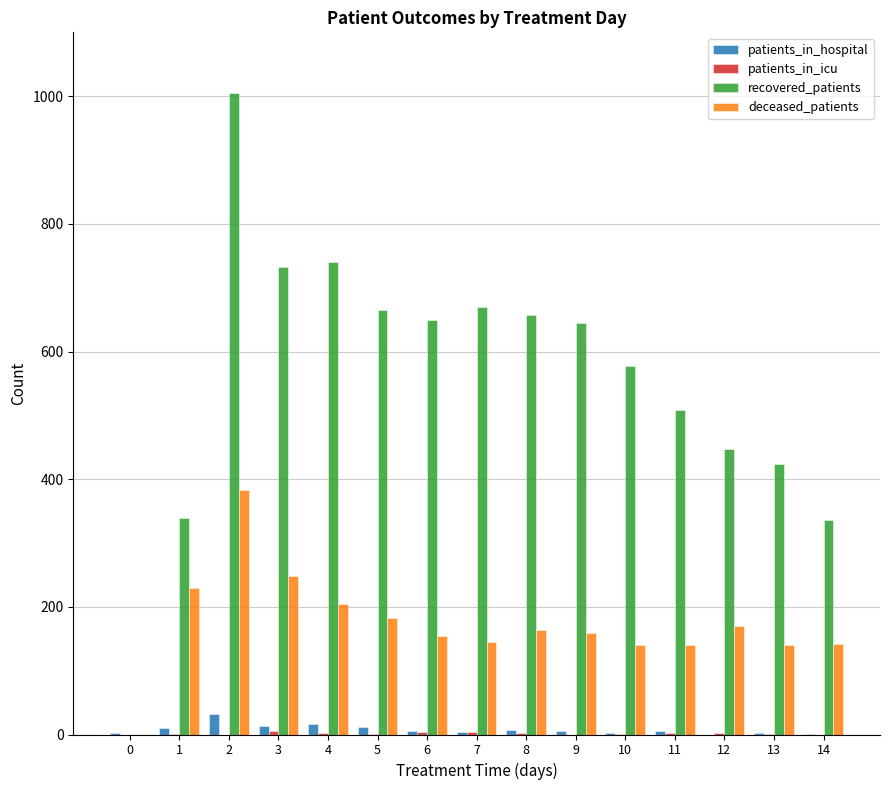

What is the difference between the deceased_patients values at 0 and 9?

159